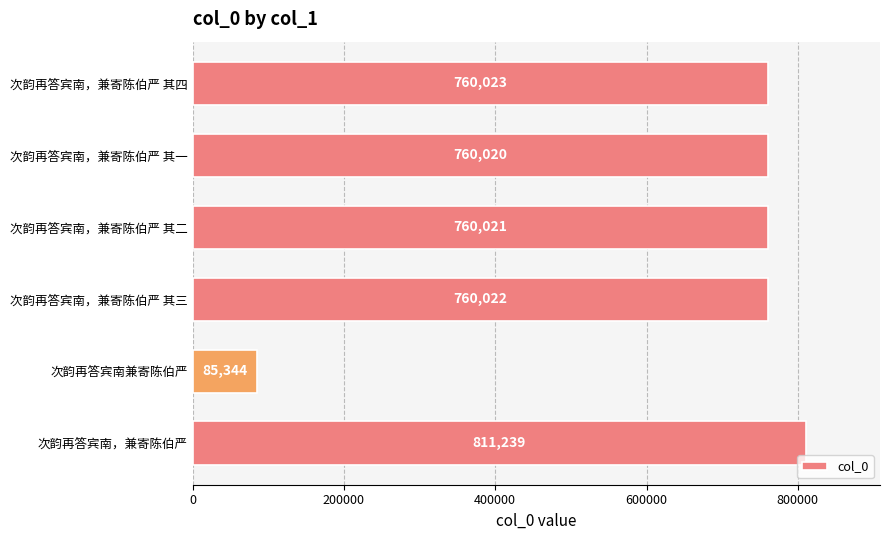

The chart shows a value of 330048 at 次韵再答宾南，兼寄陈伯严 其四. True or false?

False